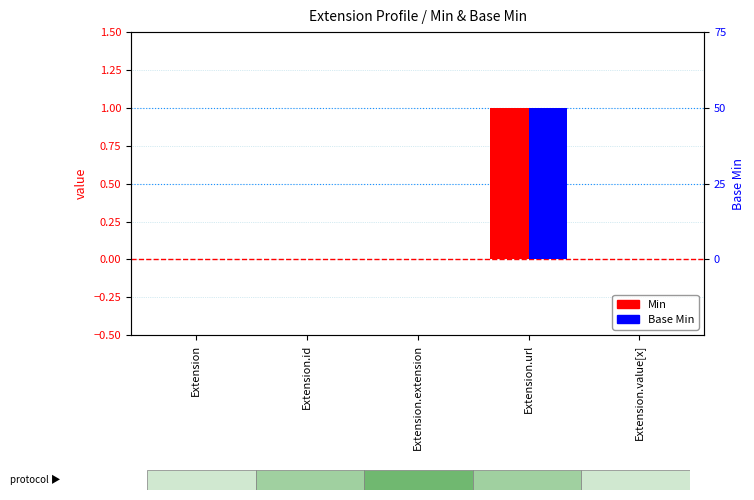

Reading left to right, what are all the values shown in this chart?

Min: Extension=0	Extension.id=0	Extension.extension=0	Extension.url=1	Extension.value[x]=0
Base Min: Extension=0	Extension.id=0	Extension.extension=0	Extension.url=1	Extension.value[x]=0